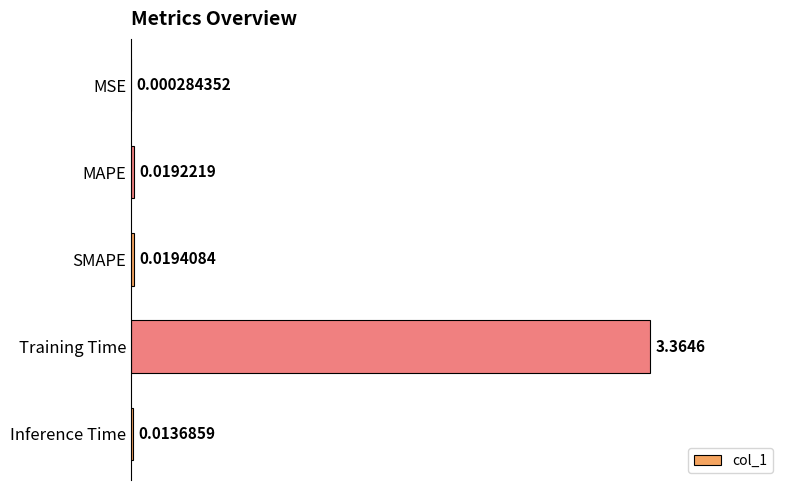

At which category does the chart reach its peak across all series?

Training Time